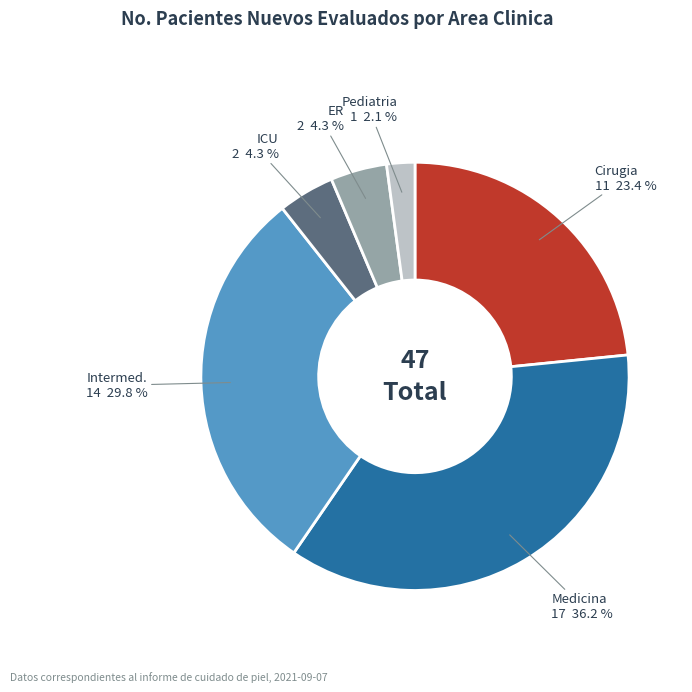

Which slice is the largest?

Medicina